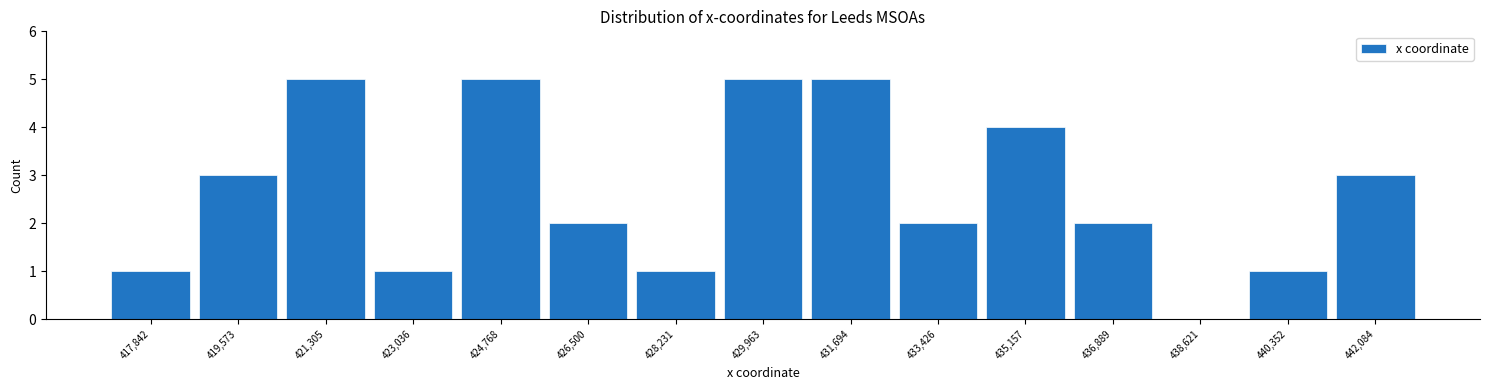

Reading left to right, transcribe this chart: for each bar, give the range it covers on the x-axis and its height. Neither the bar edges nor the heights are printed on the chart, so give them approximately, as read against the axes.

417000 to 418800: 1
418800 to 420400: 3
420400 to 422200: 5
422200 to 424000: 1
424000 to 425600: 5
425600 to 427400: 2
427400 to 429000: 1
429000 to 430800: 5
430800 to 432600: 5
432600 to 434200: 2
434200 to 436000: 4
436000 to 437800: 2
437800 to 439400: 0
439400 to 441200: 1
441200 to 443000: 3